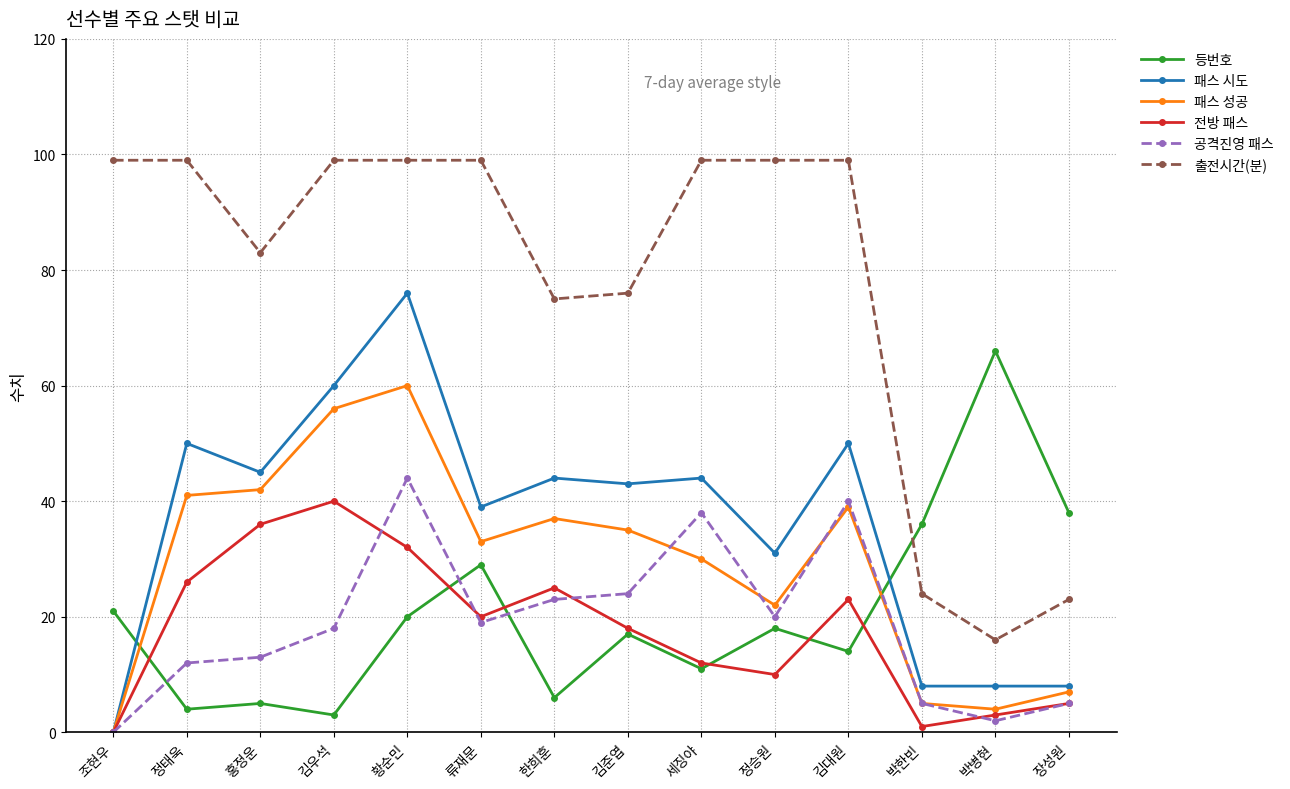

What position from the left is 류재문?

6